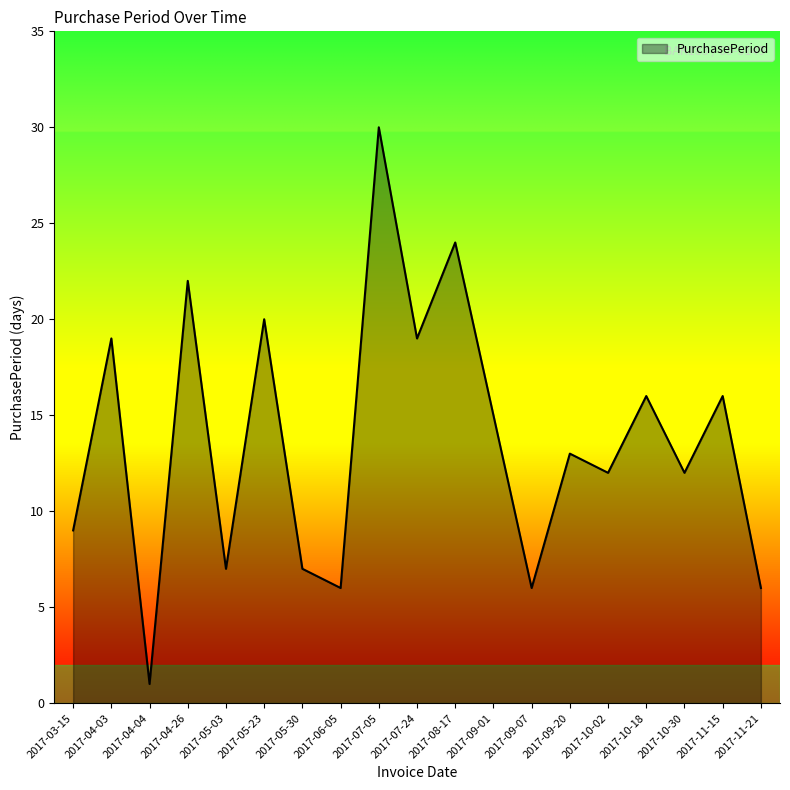

Between 2017-05-30 and 2017-07-05, which is larger?

2017-07-05